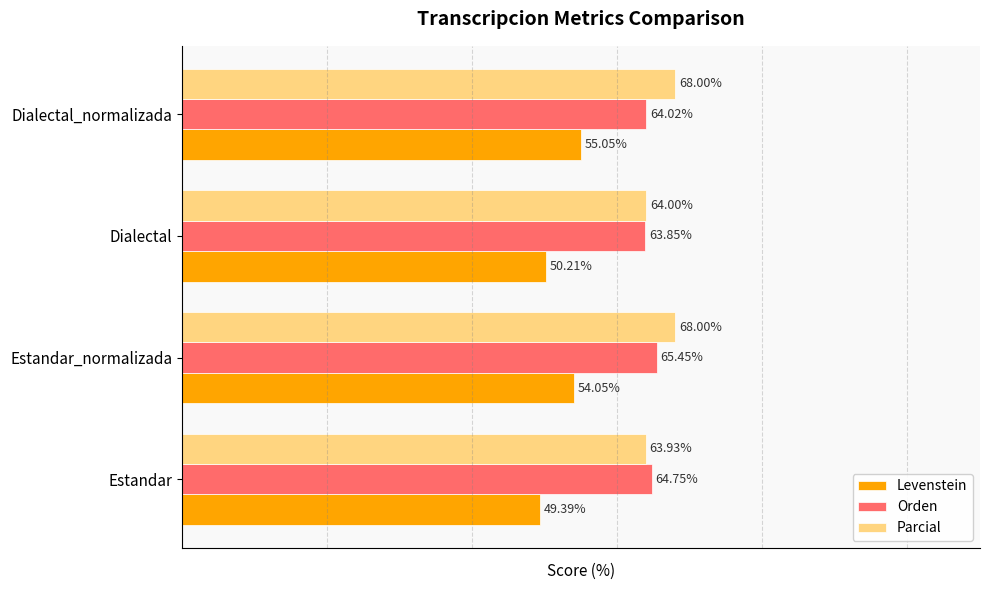

Which category has the highest value in the Orden series?

Estandar_normalizada